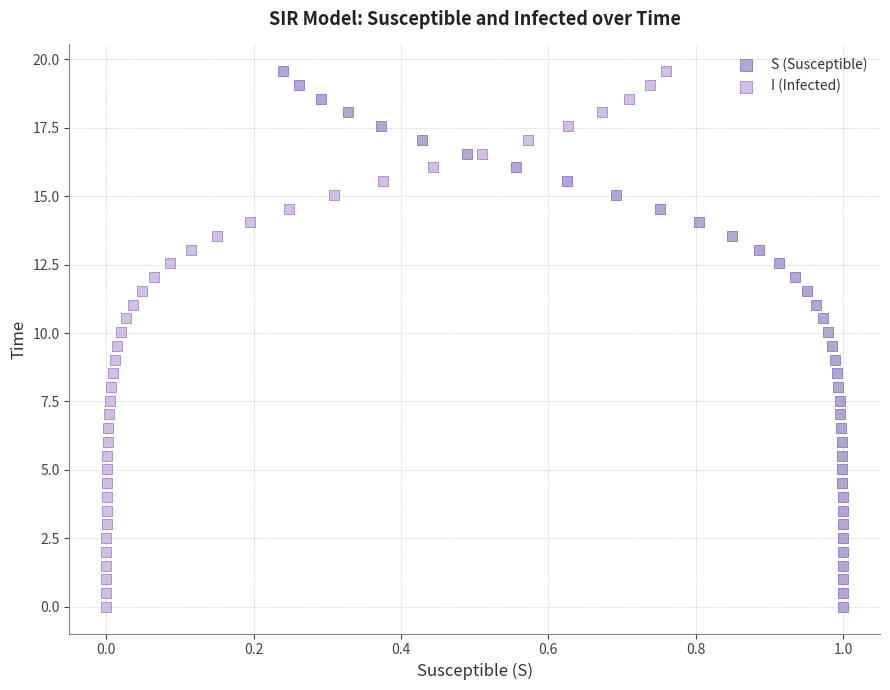

What are all the series names shown in the legend?

S (Susceptible), I (Infected)